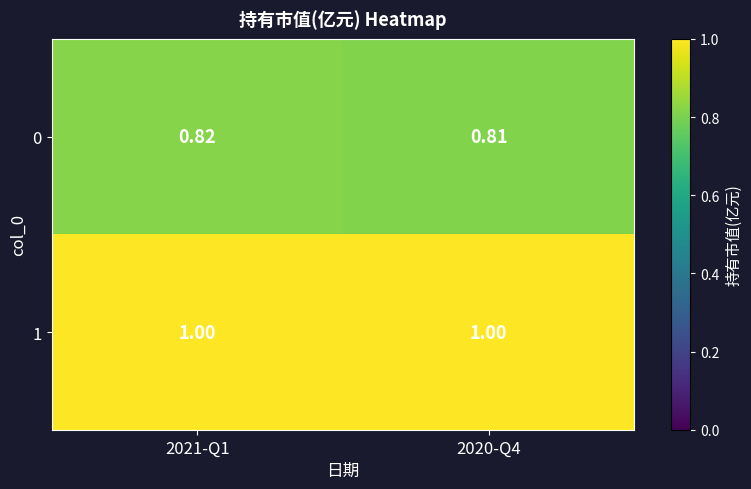

Which series changed the most between 2021-Q1 and 2020-Q4?

0